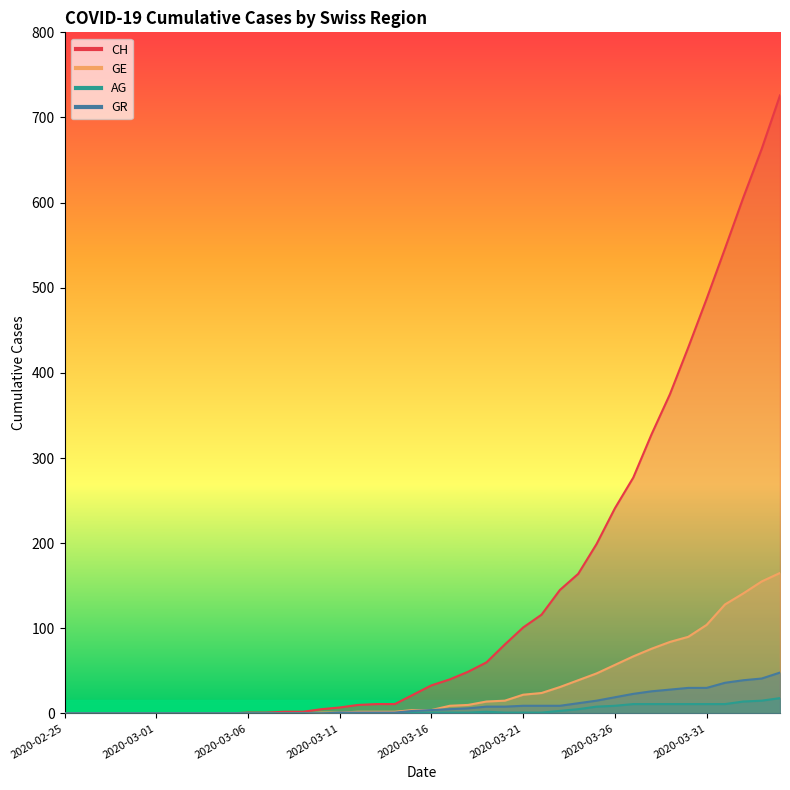

At which label does GR first exceed 4?

2020-03-17